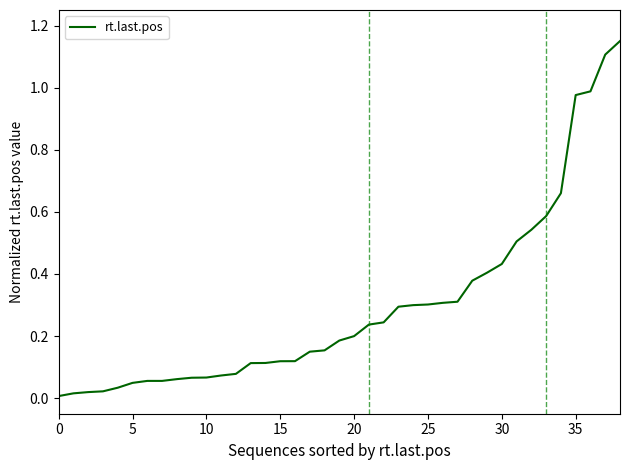

Does the chart display data point markers on the line(s)?

No